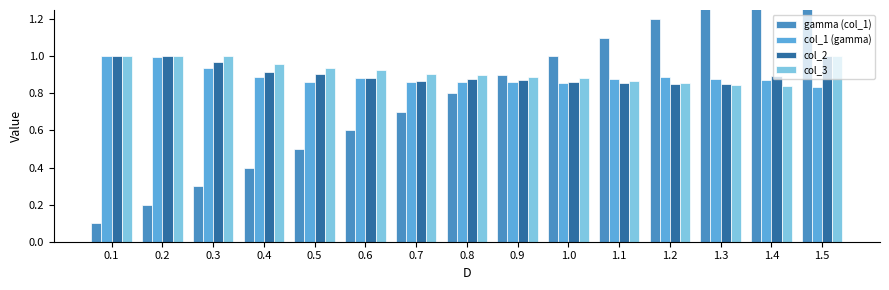

Which series has the largest range (max minus min)?

gamma (col_1)